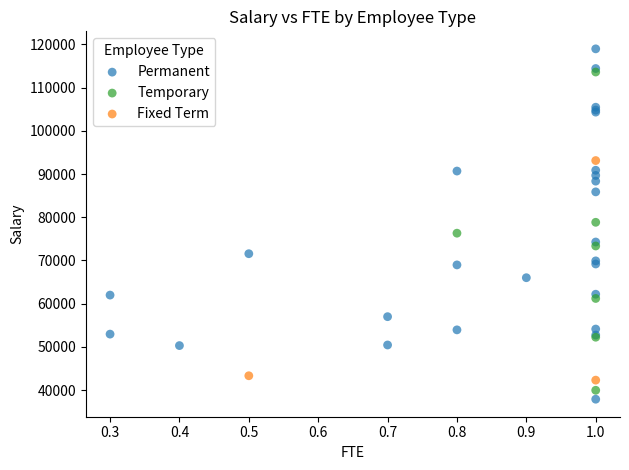

Which series has the largest Y range (max minus min)?

Permanent